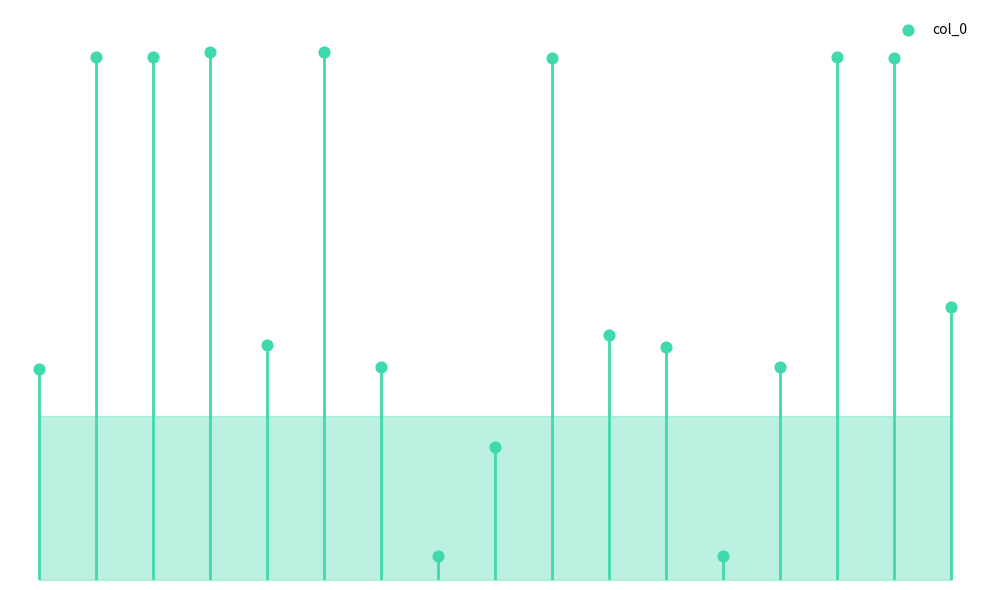

Between 1 and 2, which is larger?

2